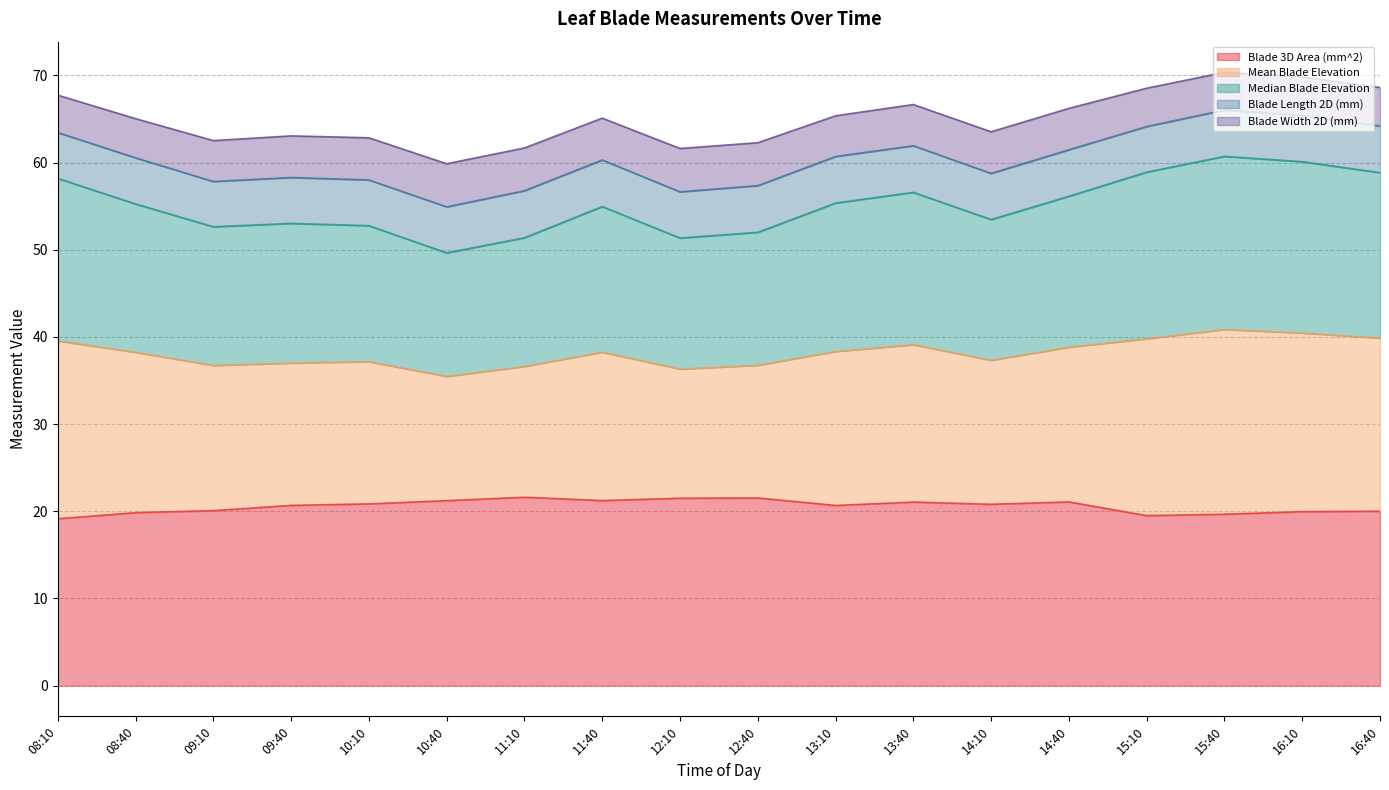

True or false: Mean Blade Elevation and Median Blade Elevation cross at least once.

False